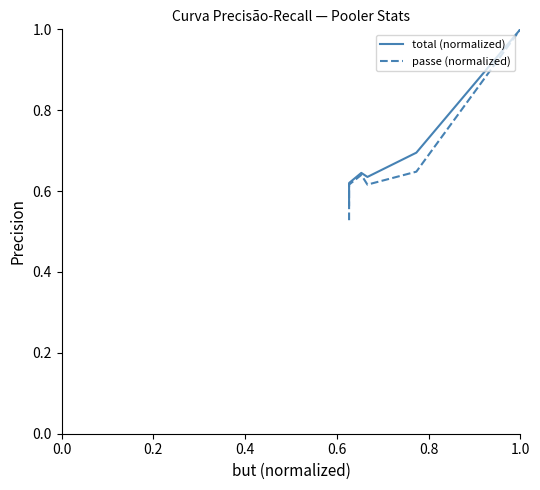

How many lines are shown in the chart?

2